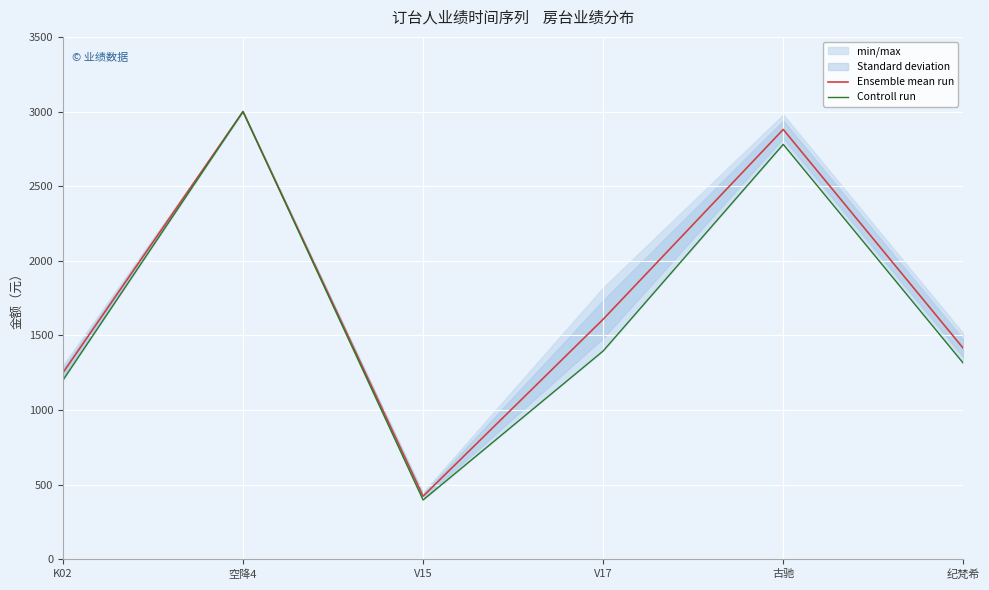

What is the approximate value of Controll run at 空降4?

3000.0